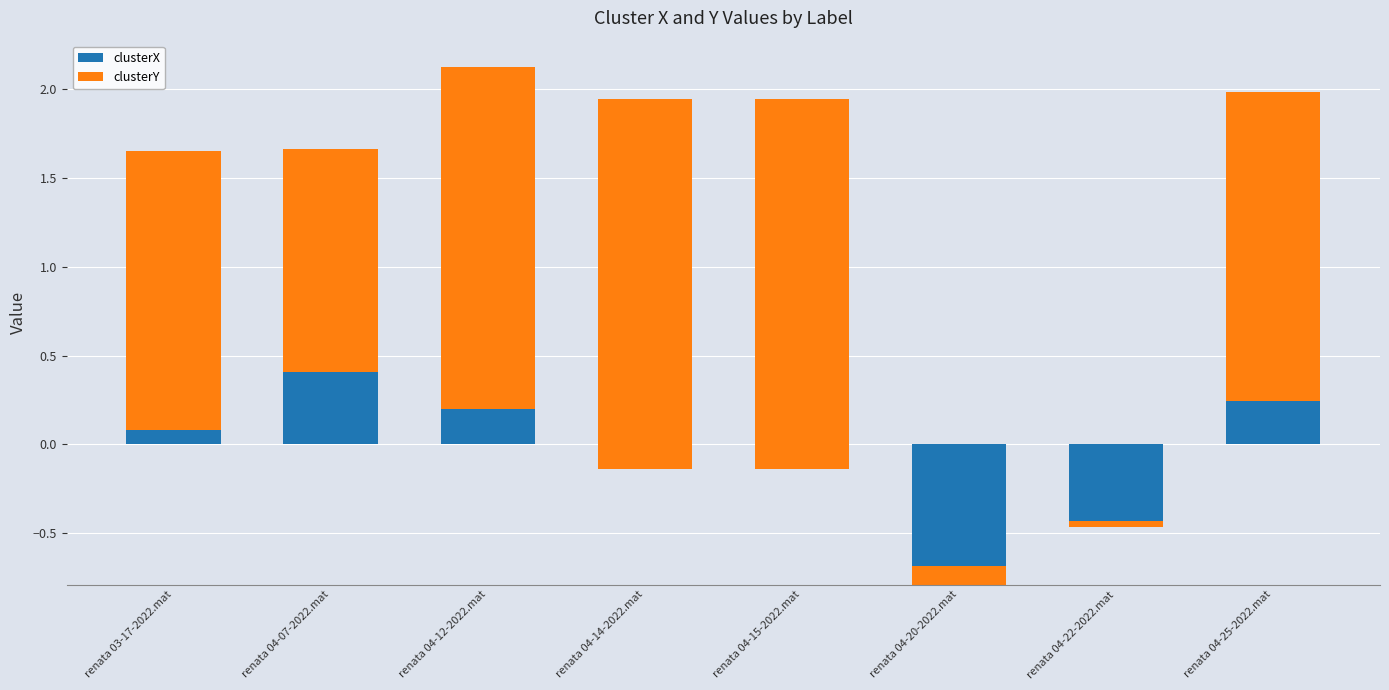

How many bars are there in each group?

2